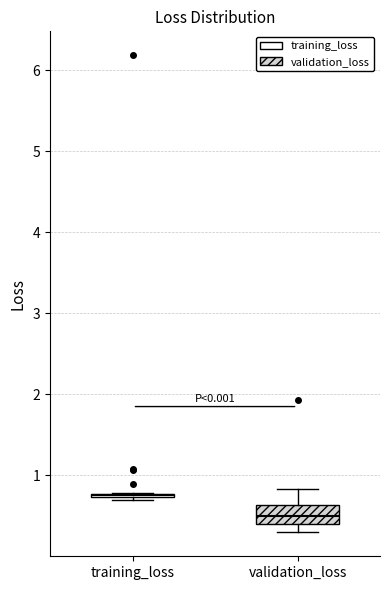

Where does the median line of the box for validation_loss sit on the y-axis? The values are not printed on the chart, so give them approximately, as read against the axis.

0.5